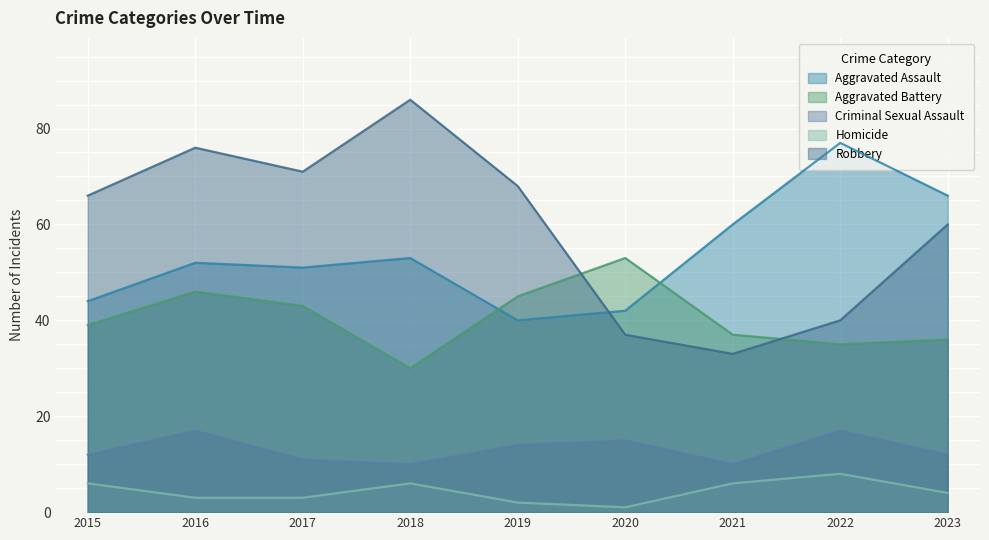

What is the lowest value of the Robbery series?

33